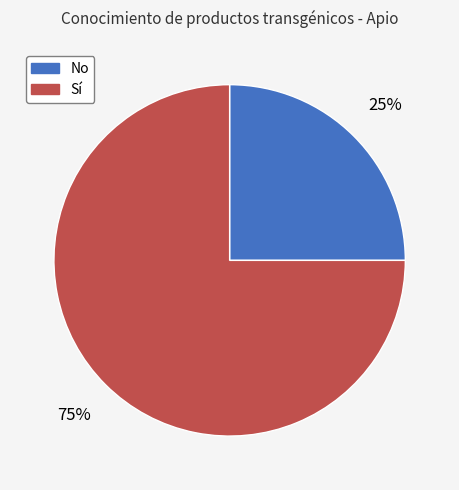

What percentage is the No slice, to the nearest percent?

25%